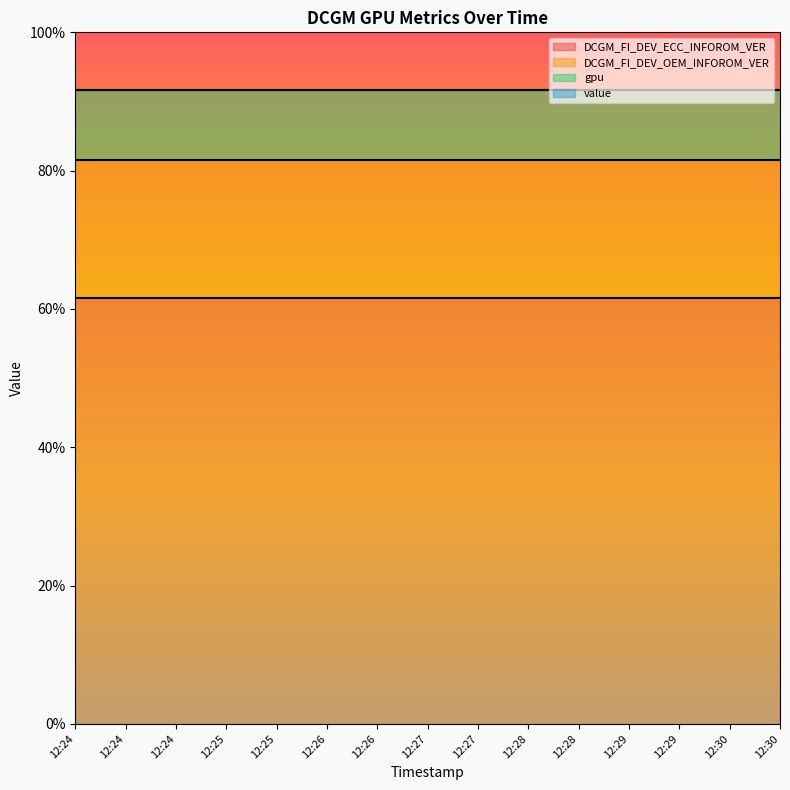

At which category is the sum across all series the highest?

12:24